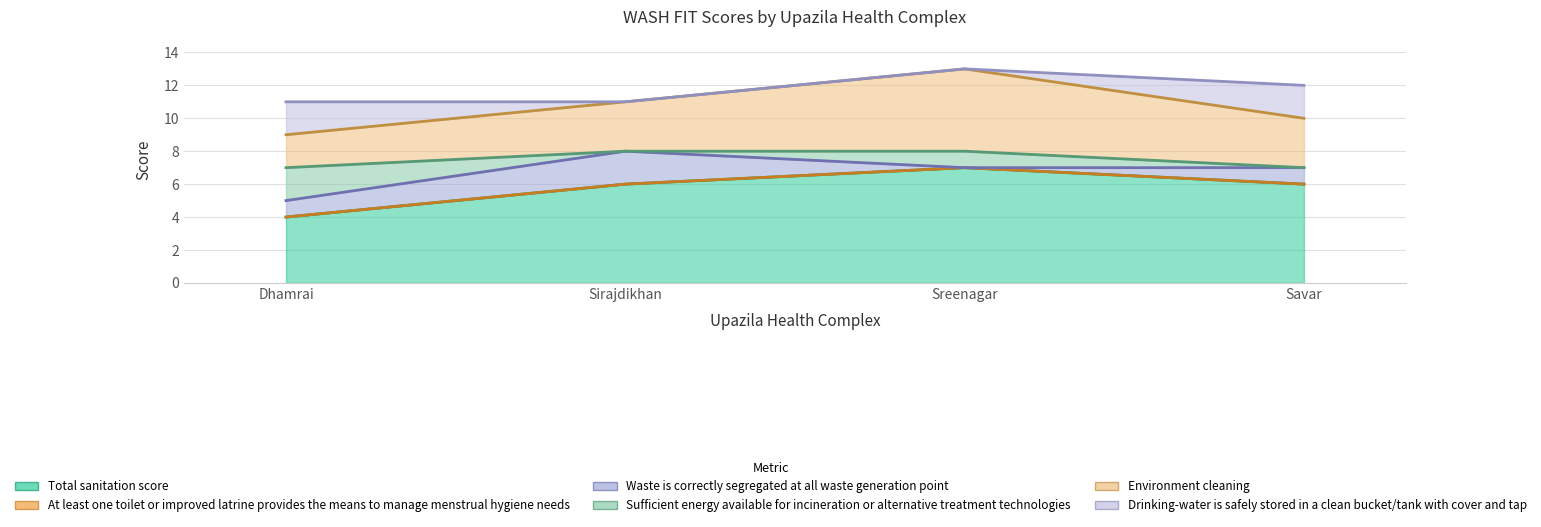

Reading left to right, transcribe all the data shown in this chart.

Total sanitation score: 4	6	7	6
At least one toilet or improved latrine provides the means to manage menstrual hygiene needs: 0	0	0	0
Waste is correctly segregated at all waste generation point: 1	2	0	1
Sufficient energy available for incineration or alternative treatment technologies: 2	0	1	0
Environment cleaning: 2	3	5	3
Drinking-water is safely stored in a clean bucket/tank with cover and tap: 2	0	0	2